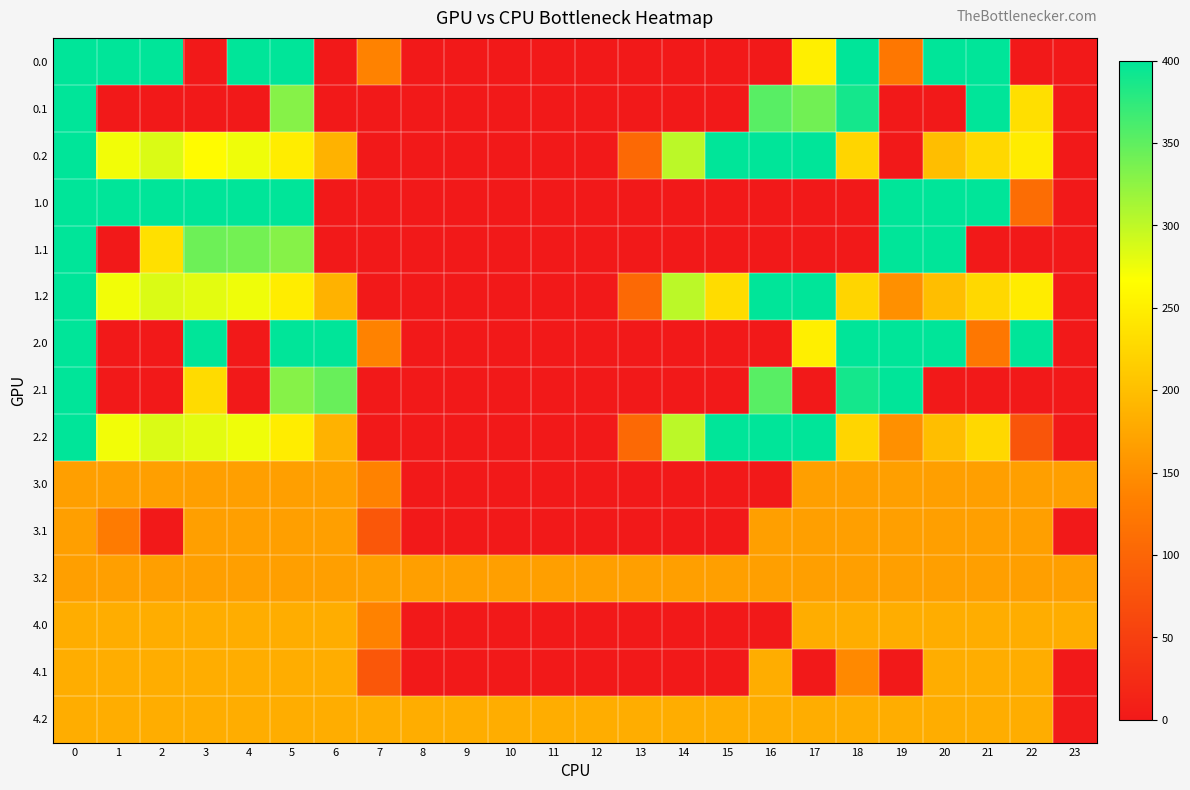

What is the total value across all series at 12?

349.0